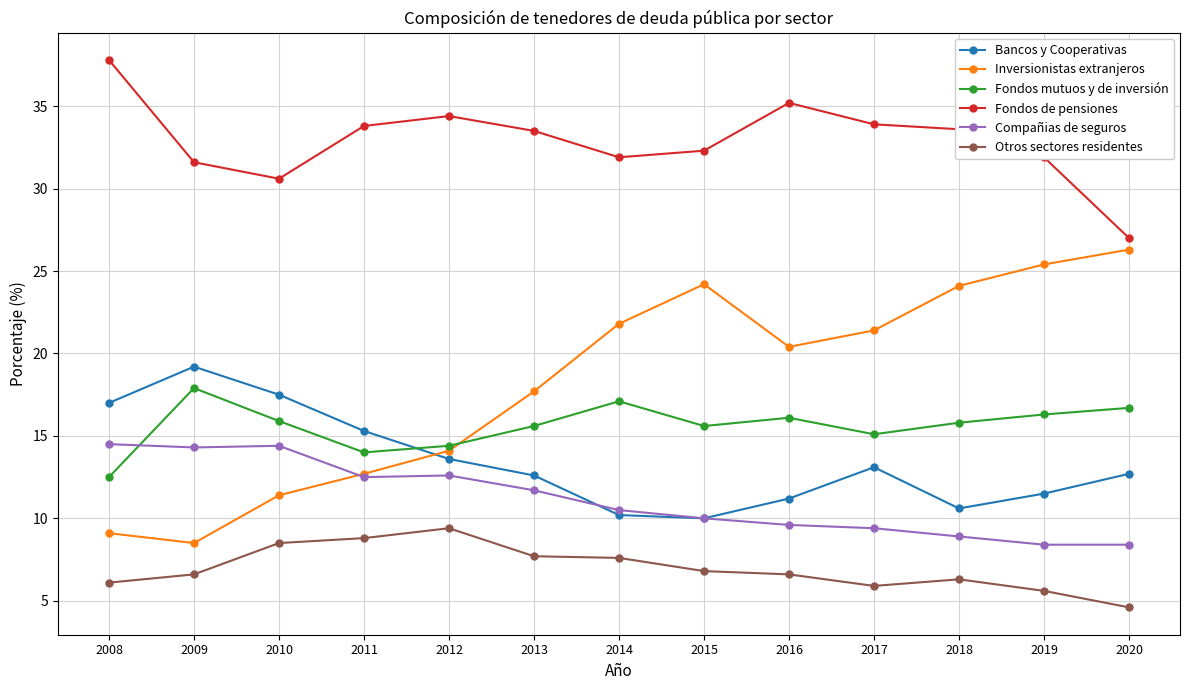

True or false: Otros sectores residentes and Fondos mutuos y de inversión cross at least once.

False